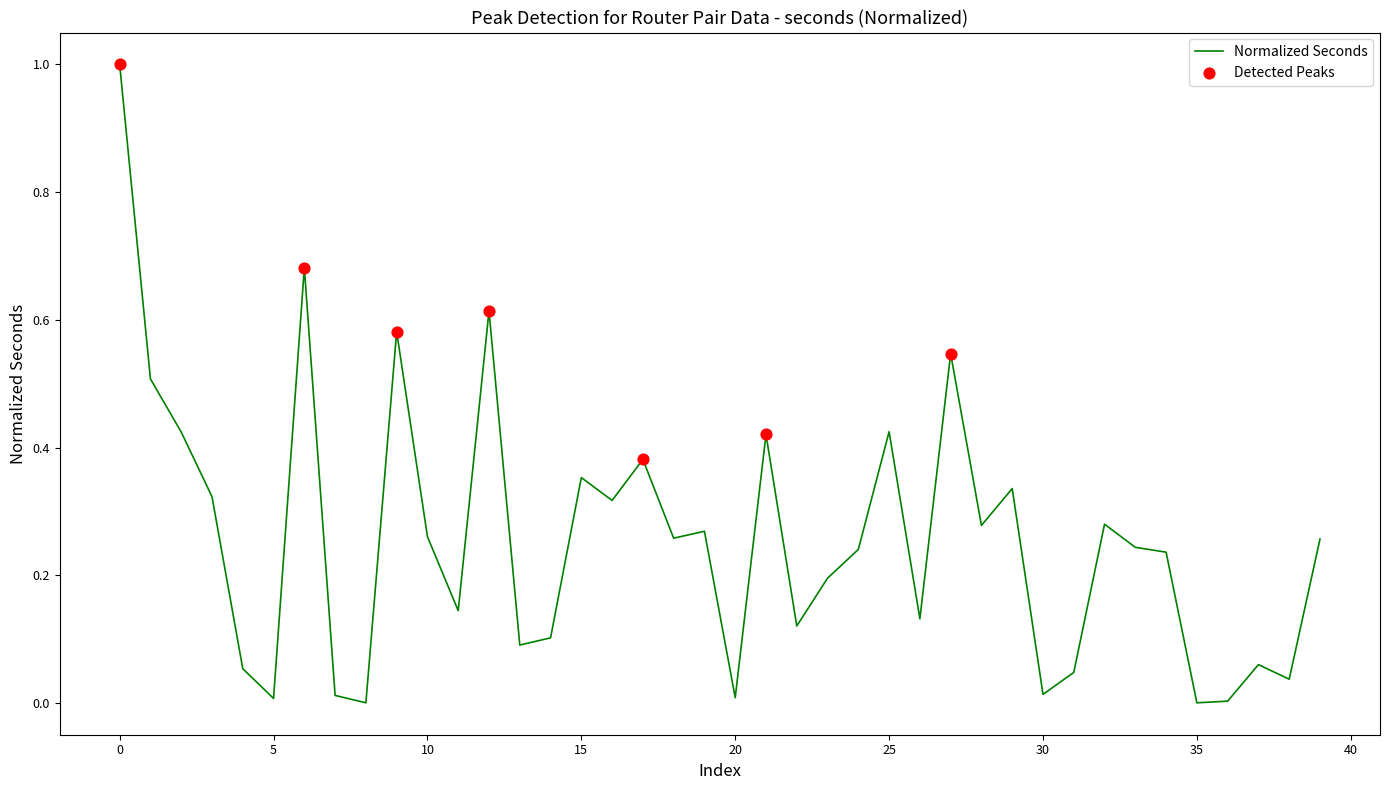

Does the chart have visible grid lines?

No